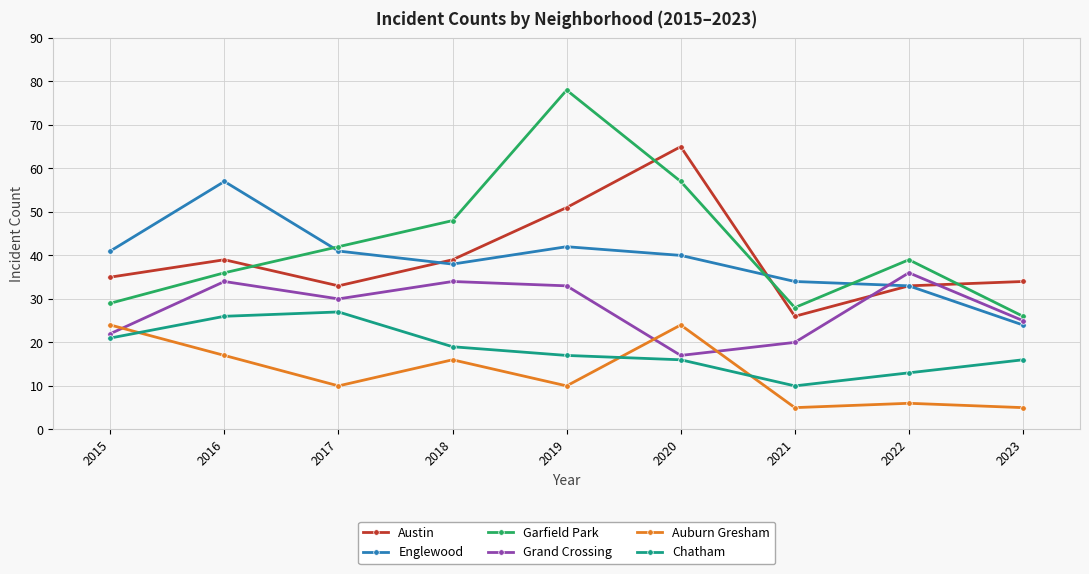

Which series has the largest total across all categories?

Garfield Park